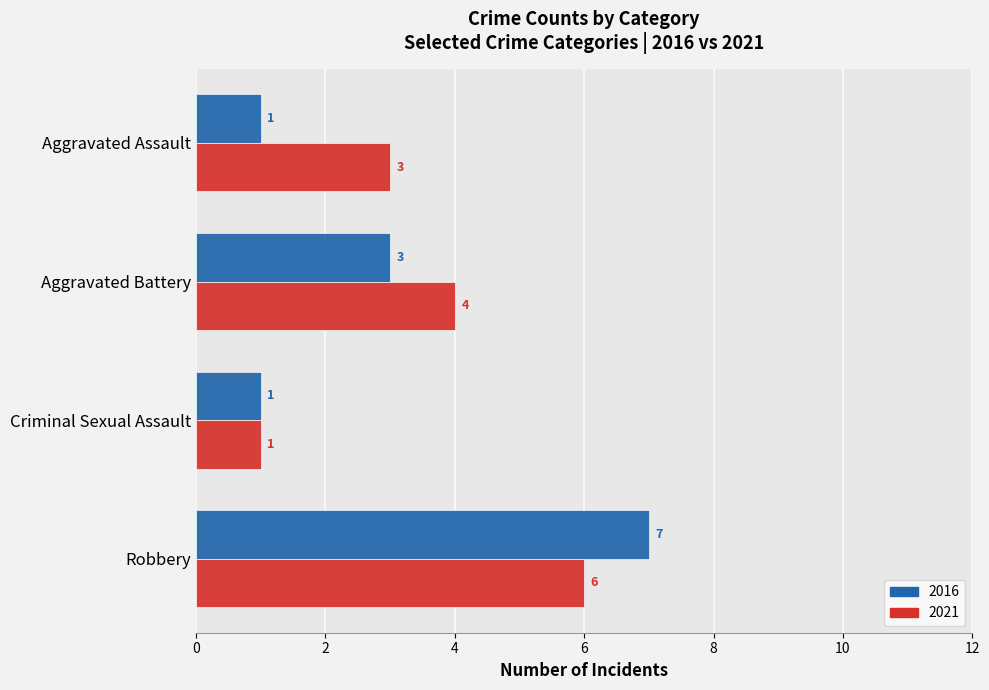

What is the minimum value shown in the chart?

1